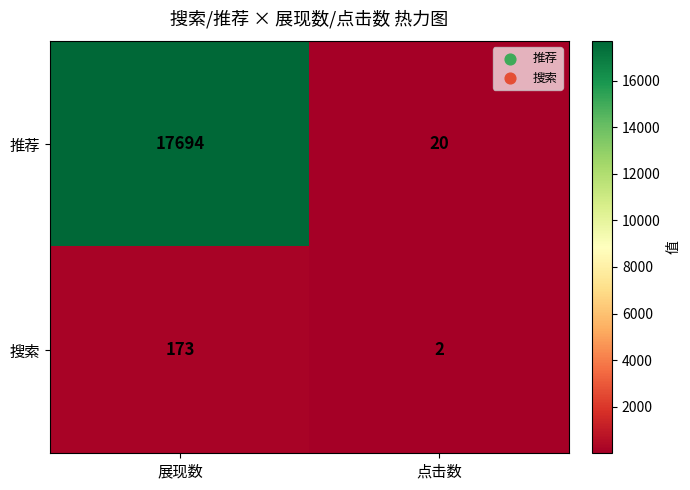

Is it true that 推荐 equals 17694 at 展现数?

True